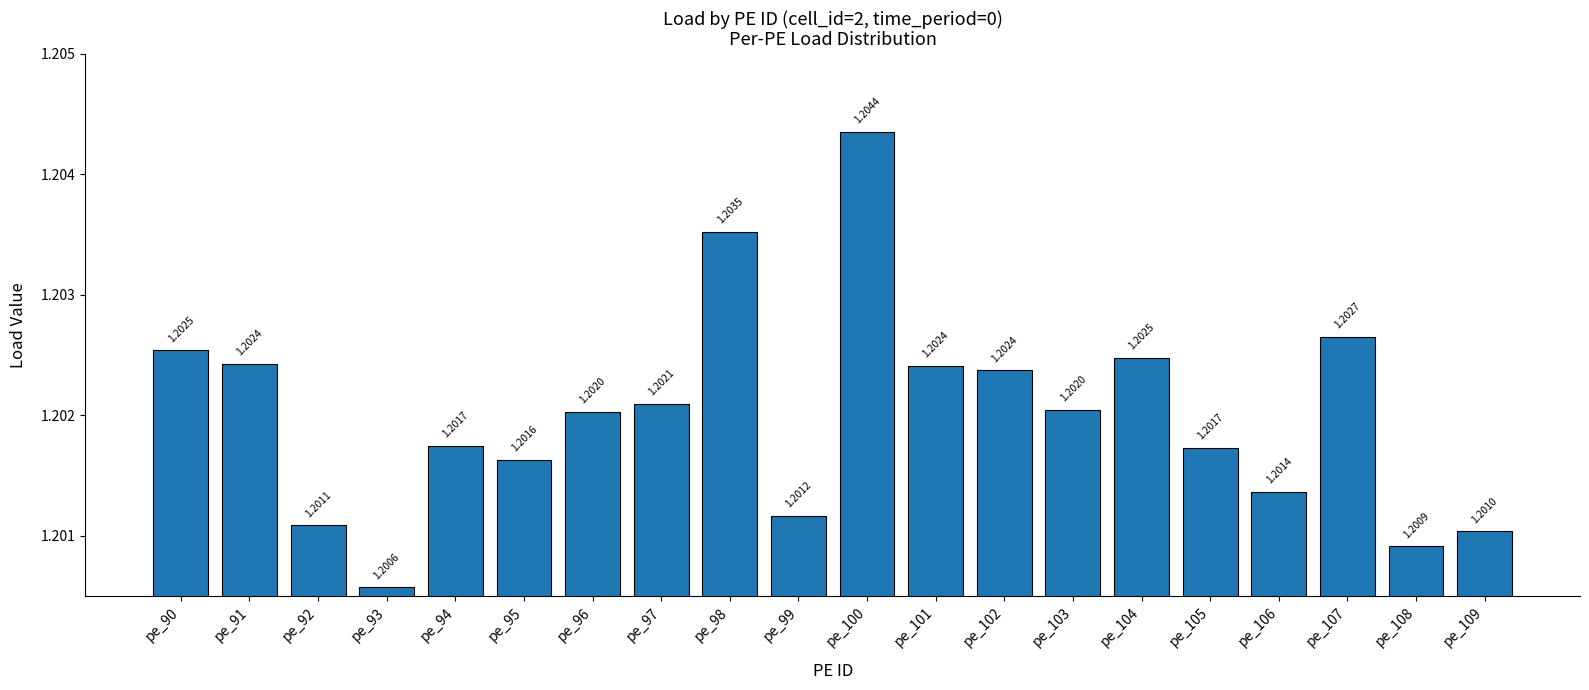

What is the approximate value at pe_101?

1.2